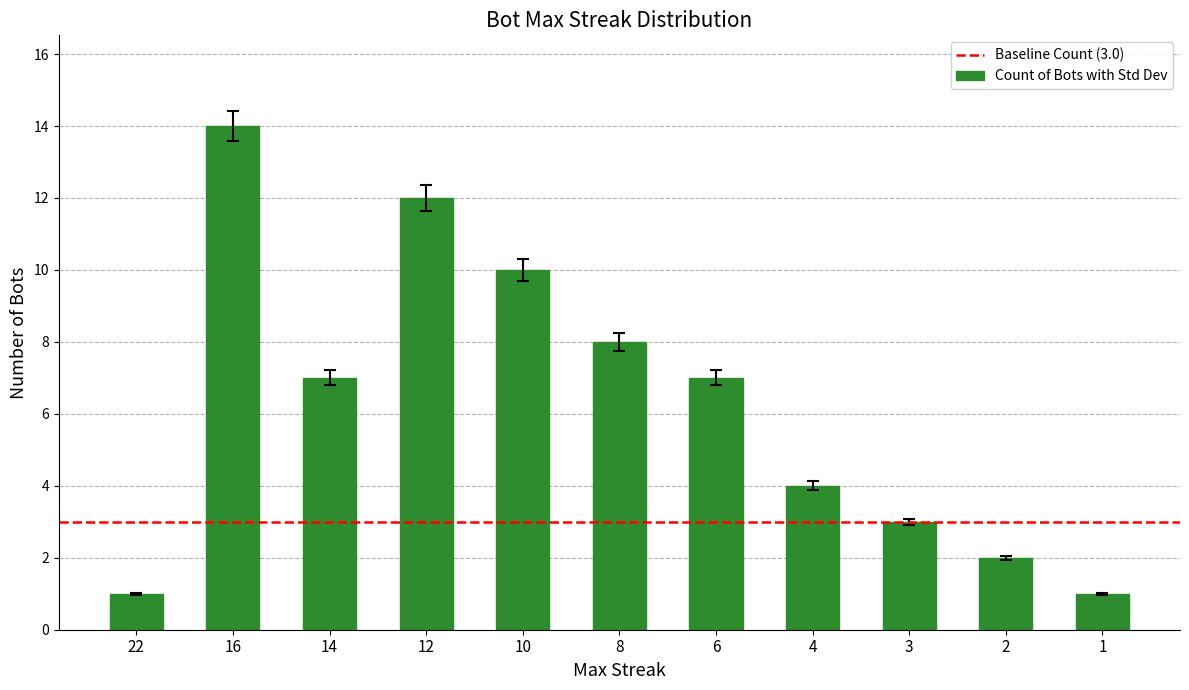

The value at 22 is 1. True or false?

True